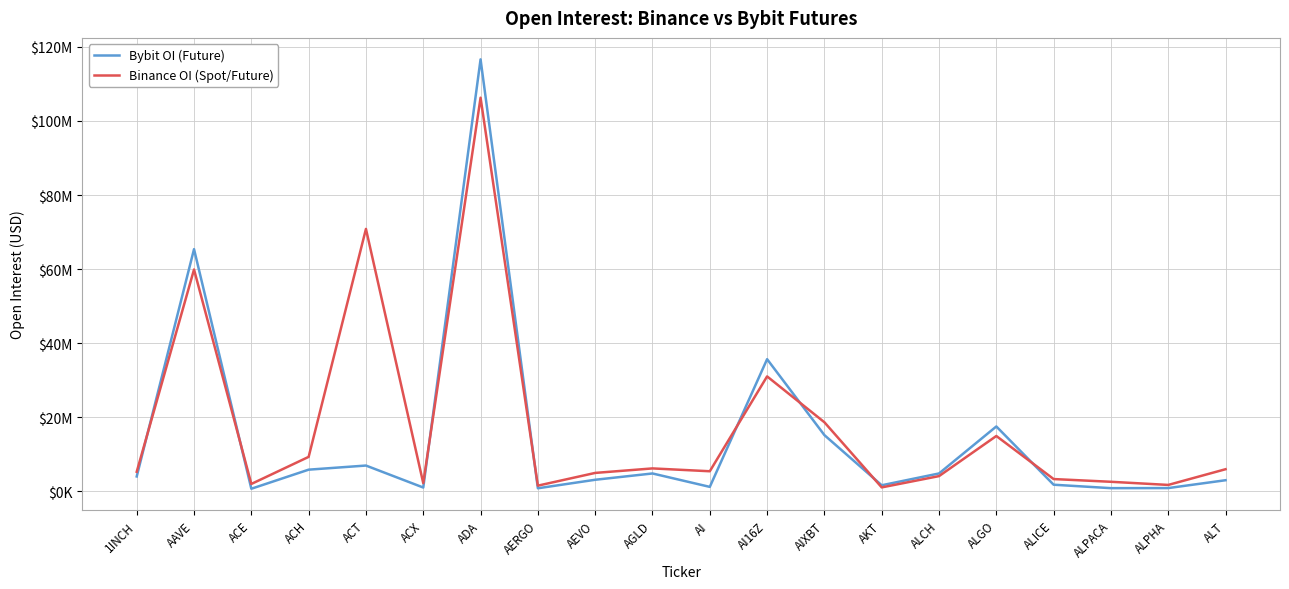

Reading right to left, transcribe all the data shown in this chart.

Bybit OI (Future): 3001932	882245	860524	1789607	17518016	4830718	1639181	15183966	35681892	1205422	4826480	3124256	827906	116633626	1030769	6965695	5853415	702207	65387211	4019014
Binance OI (Spot/Future): 5973844	1732948	2579980	3317999	14945394	4112804	1067279	18650817	31032618	5423914	6190594	4974492	1537503	106280919	2216153	70850620	9306678	1995631	59892747	5280848